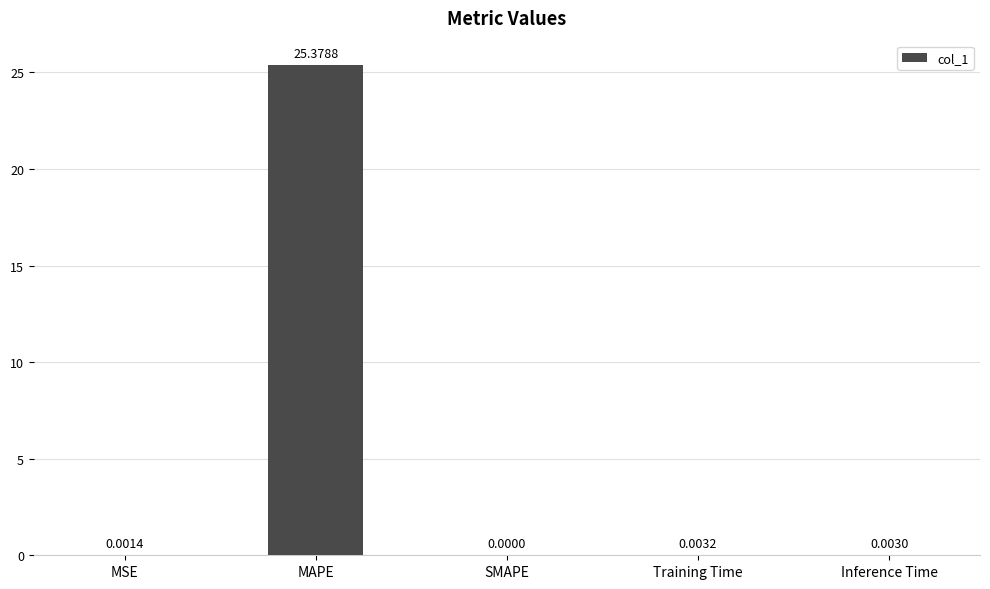

The chart shows a value of 0.0 at SMAPE. True or false?

True